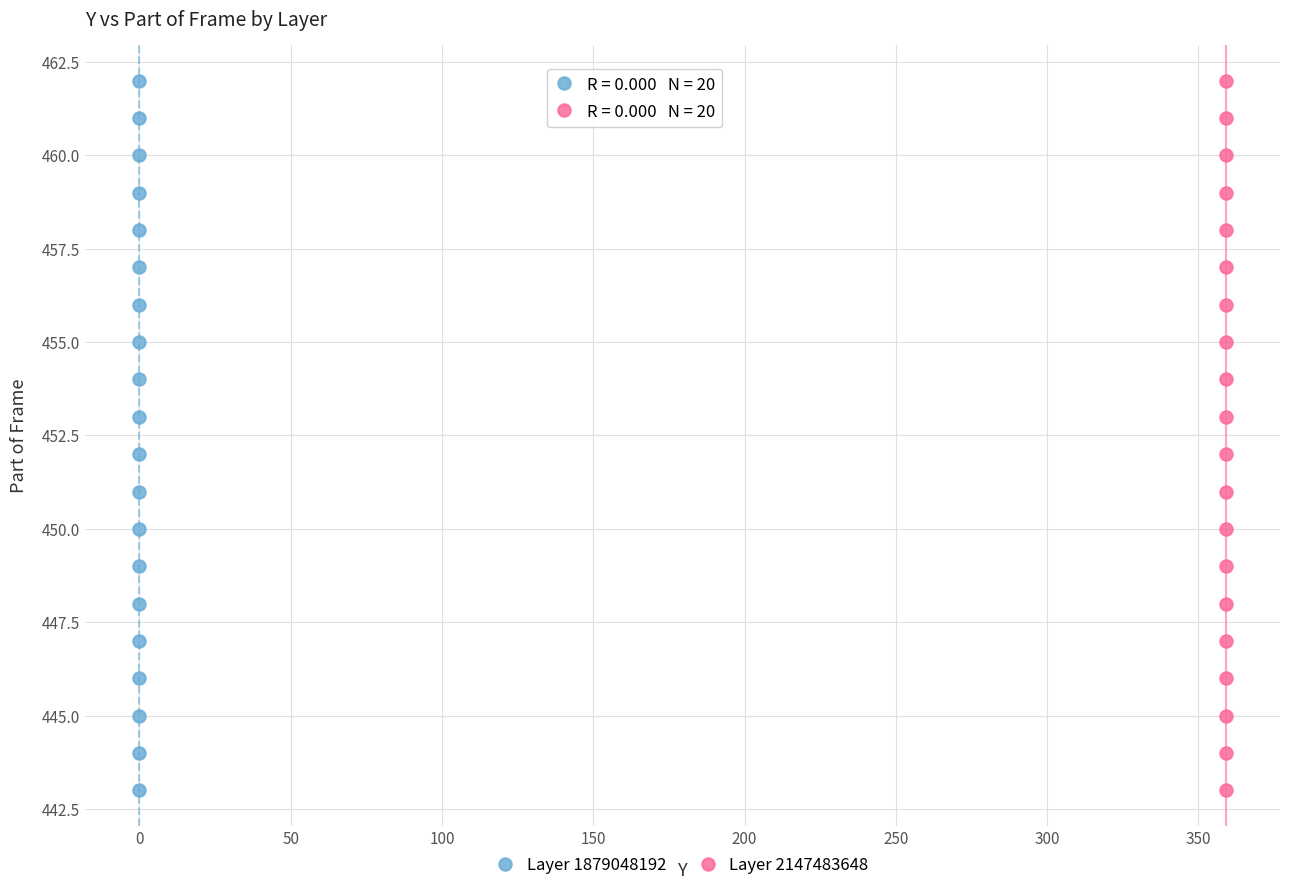

What are all the series names shown in the legend?

Layer 1879048192, Layer 2147483648